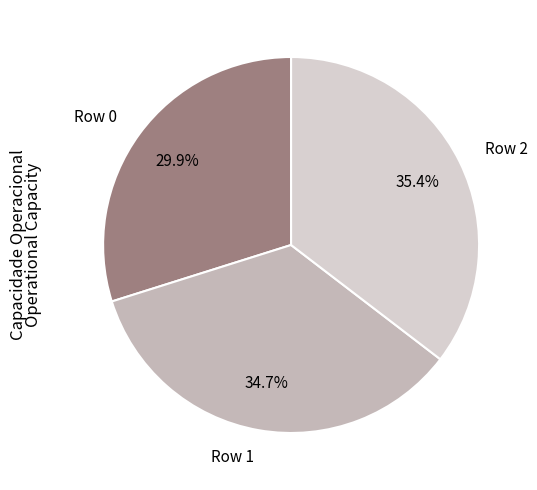

Combined, what portion of the pie is Row 2 and Row 0?

65.3%